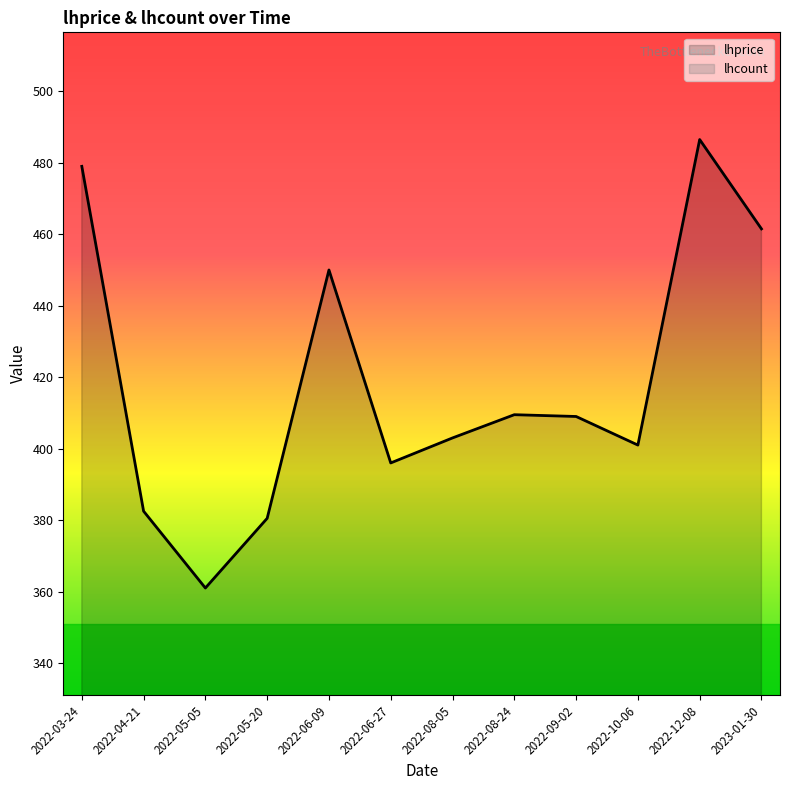

The value at 2022-10-06 is 207.8. True or false?

False